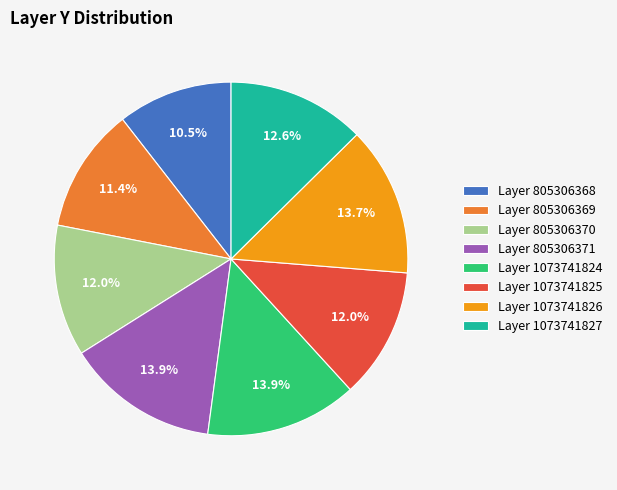

Does any single category account for the majority?

No